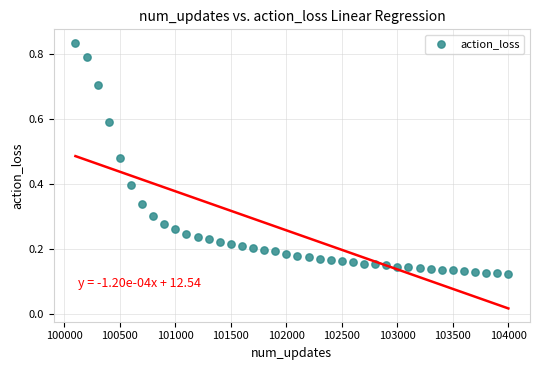

What is the range of Y values (max minus min)?

0.7